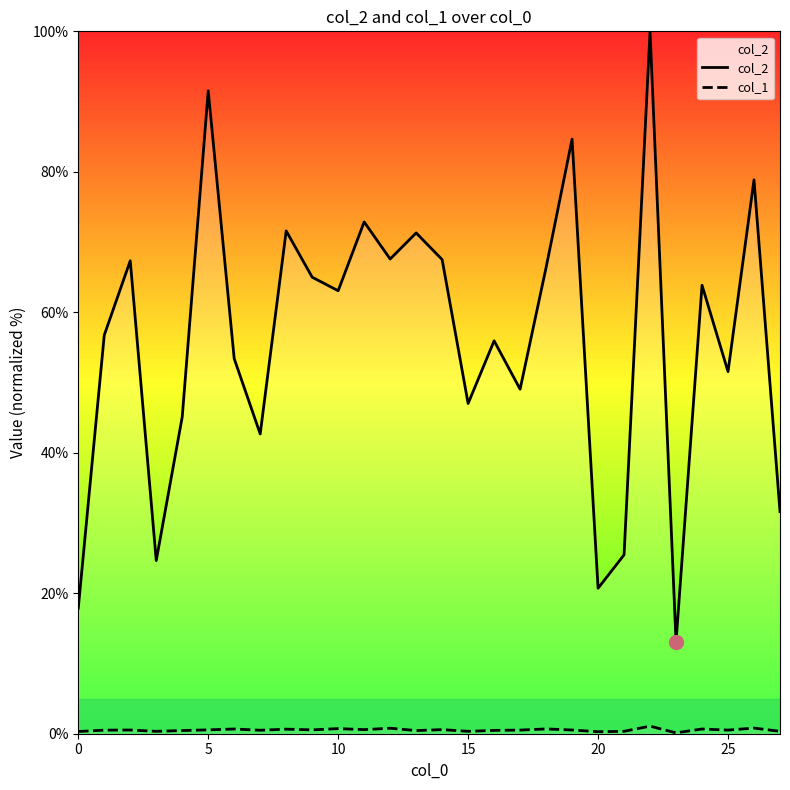

Rank the series by their average value, from highest to lowest.

col_2, col_1